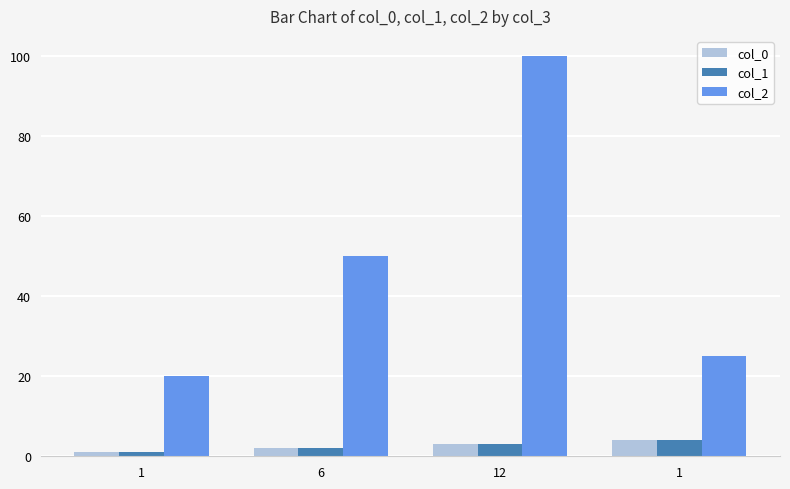

The col_1 series shows 2.9 at 6. True or false?

False